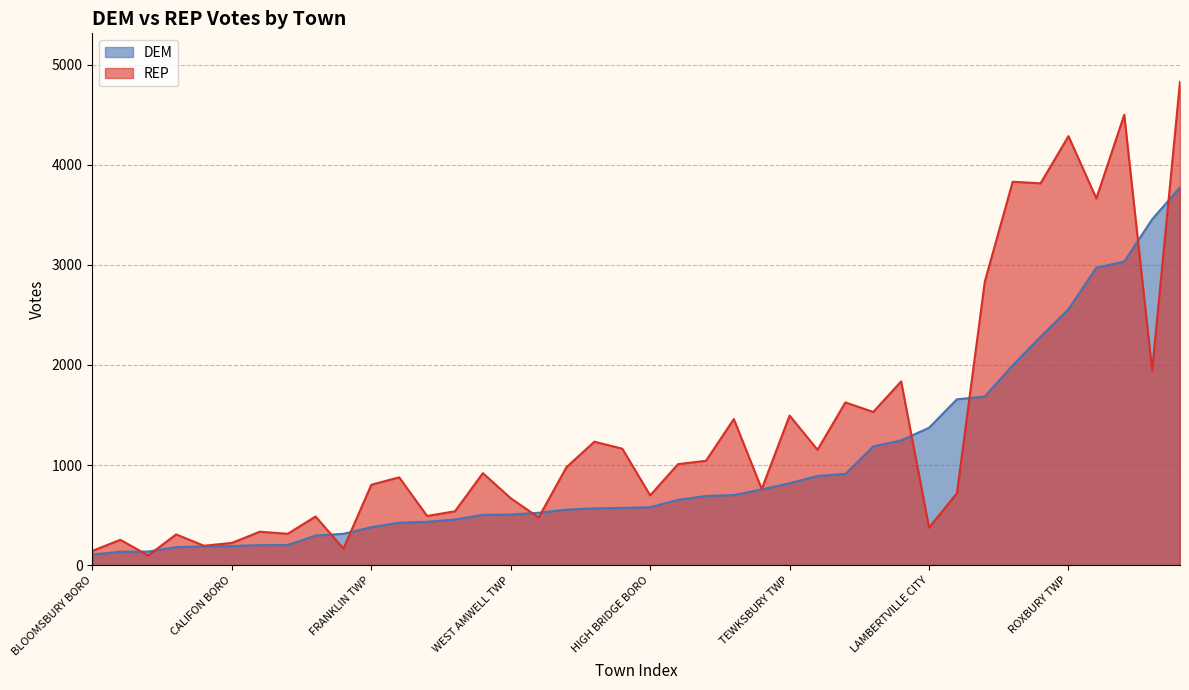

Which category has the lowest value in the DEM series?

BLOOMSBURY BORO